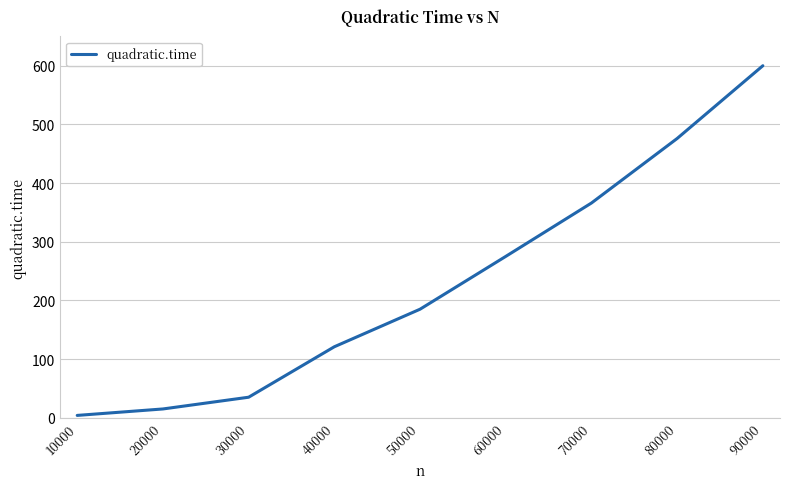

The chart shows a value of 35 at 30000. True or false?

True